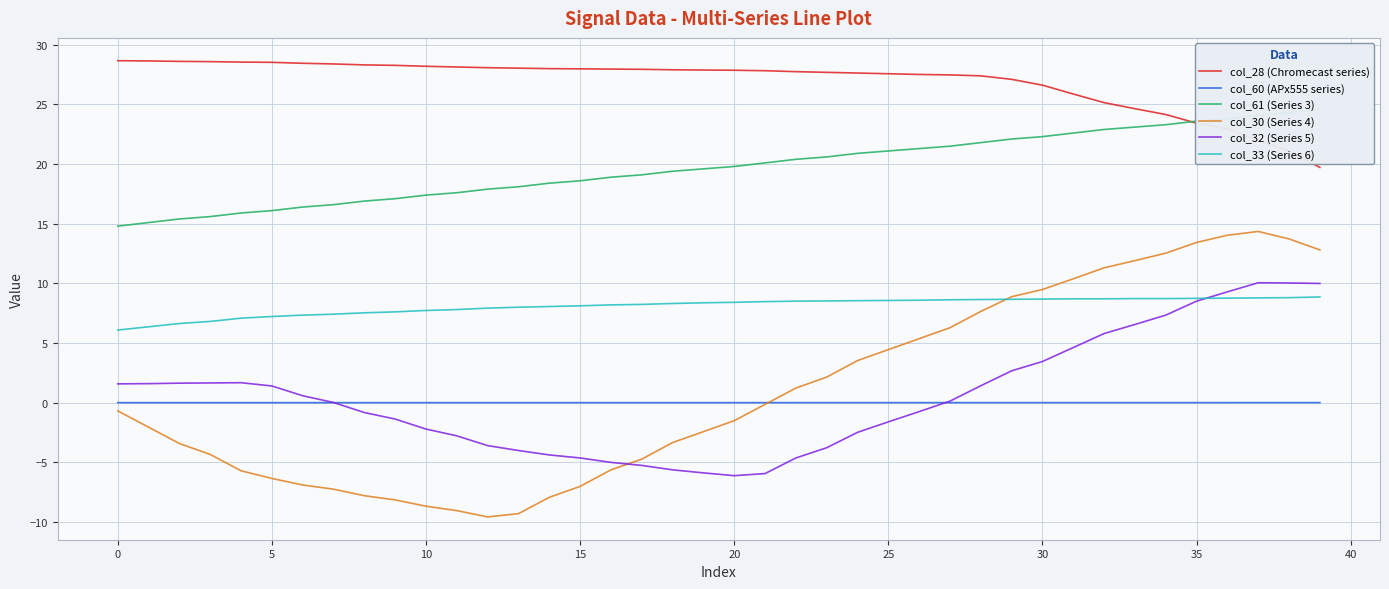

What is the highest value of the col_28 (Chromecast series) series?

28.7